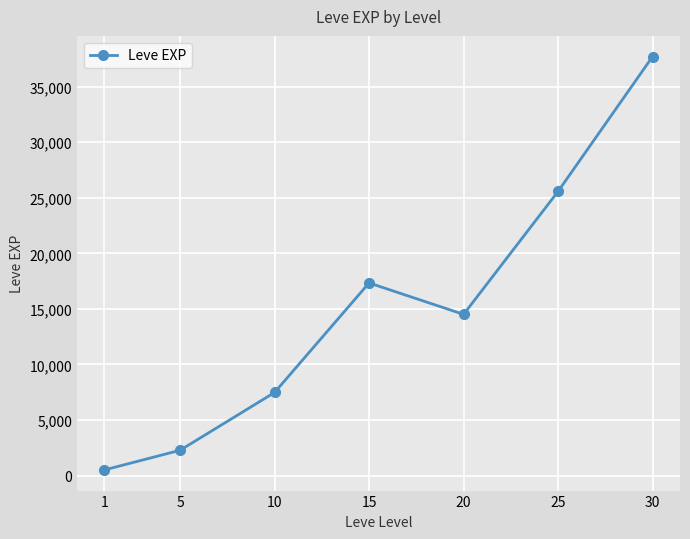

What is the smallest value displayed?

505